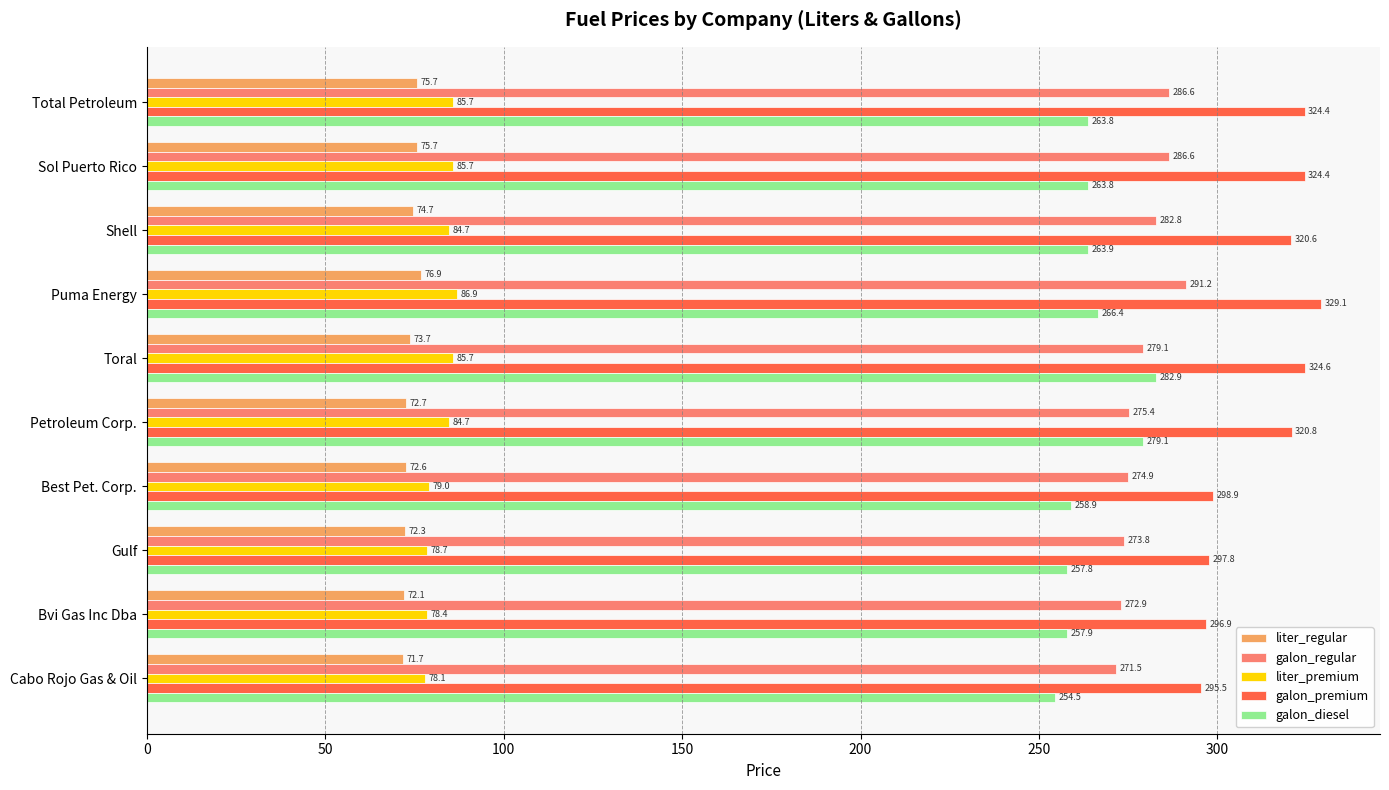

True or false: galon_diesel has a value of 138.1 at Gulf.

False